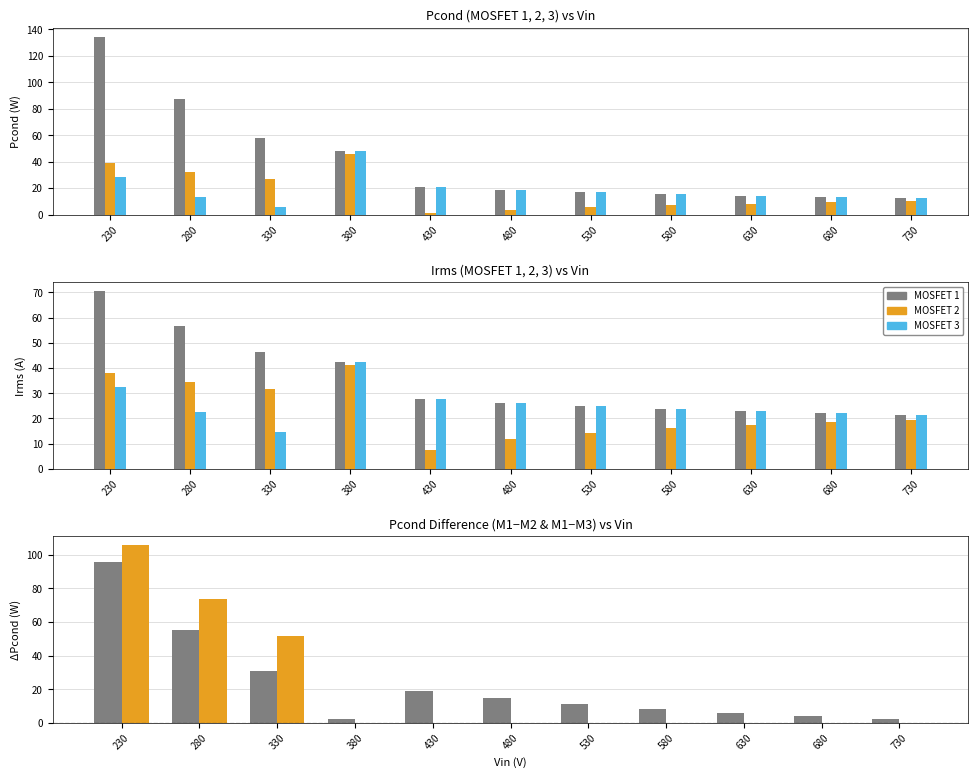

Which series changed the most between 480 and 630?

Irms_M2